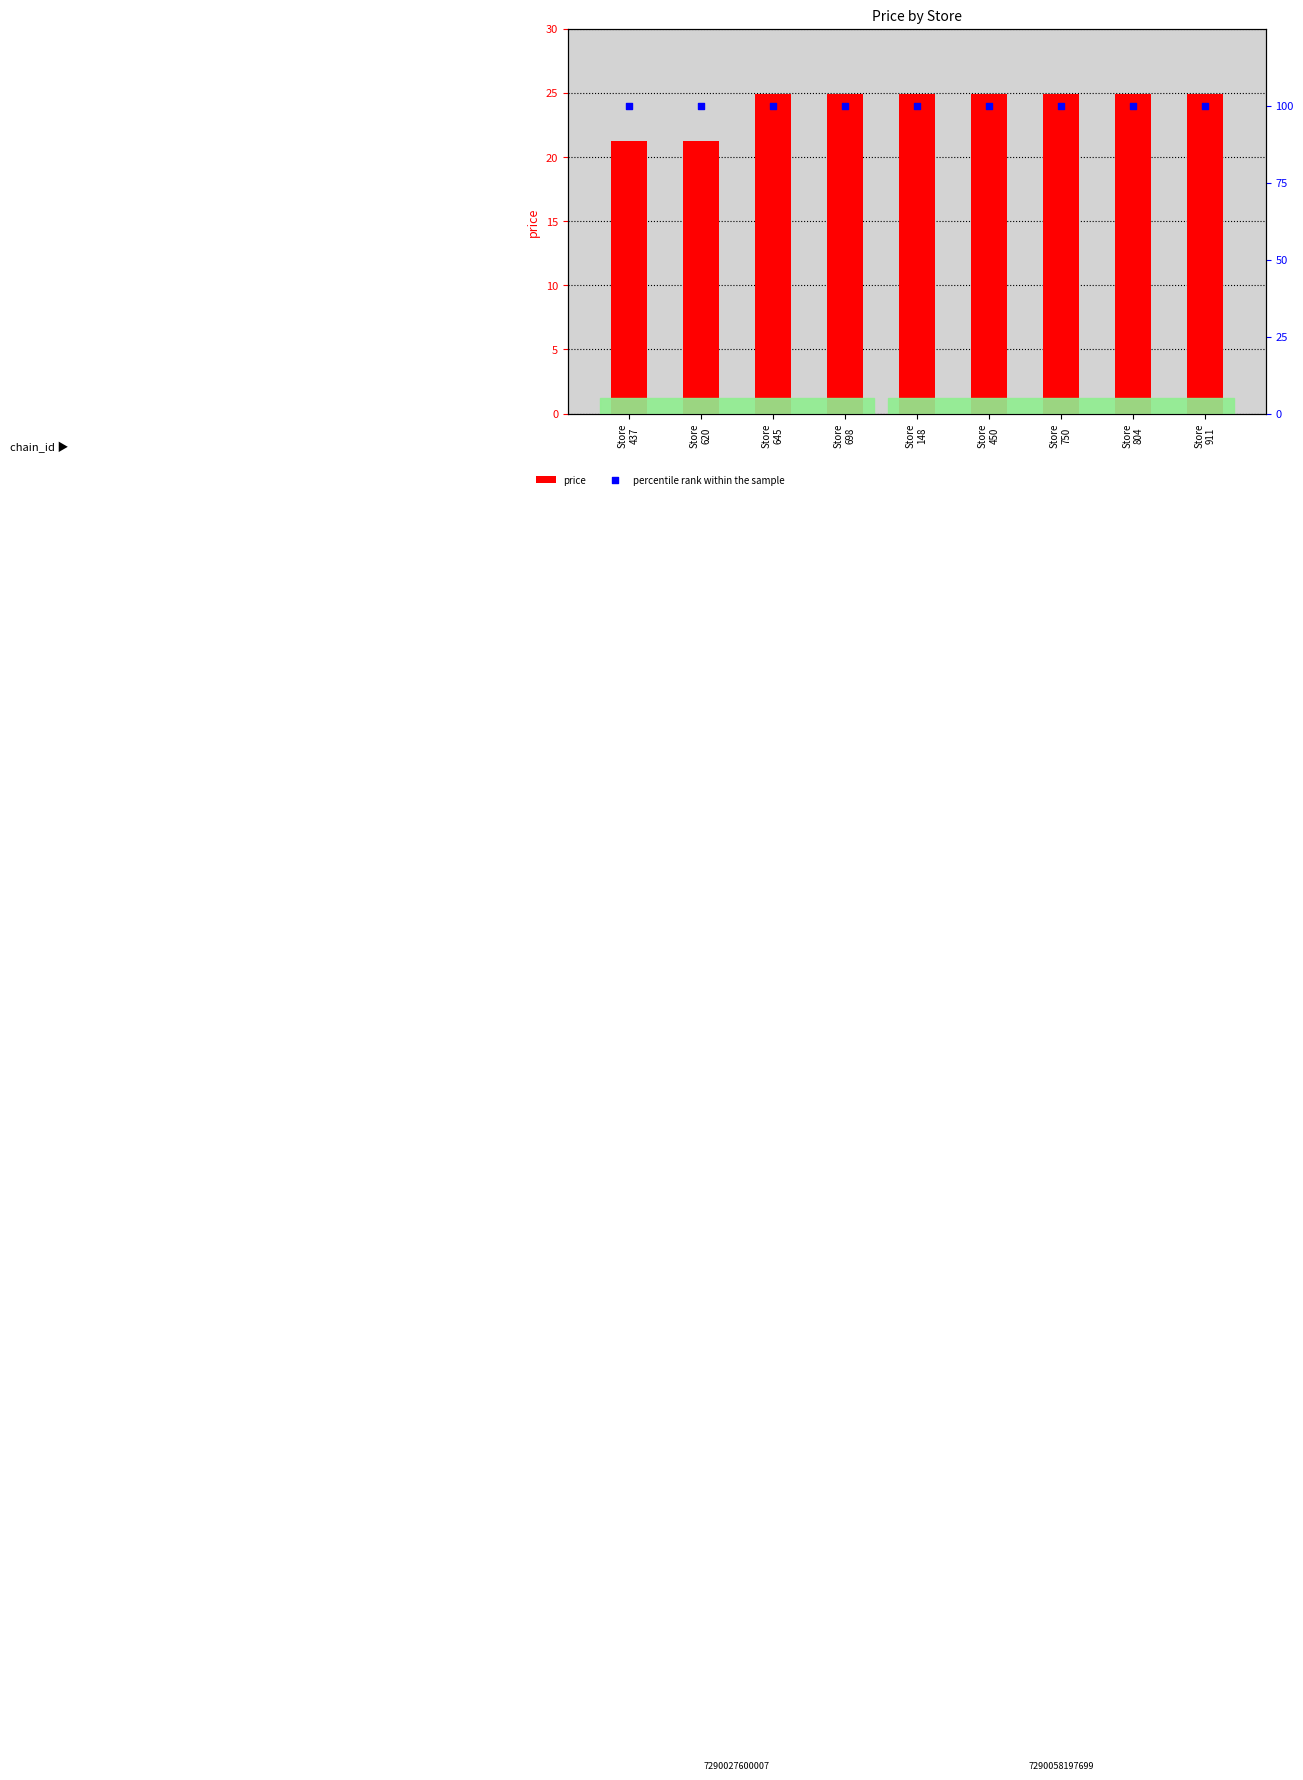

Which series has the largest total across all categories?

percentile rank within the sample